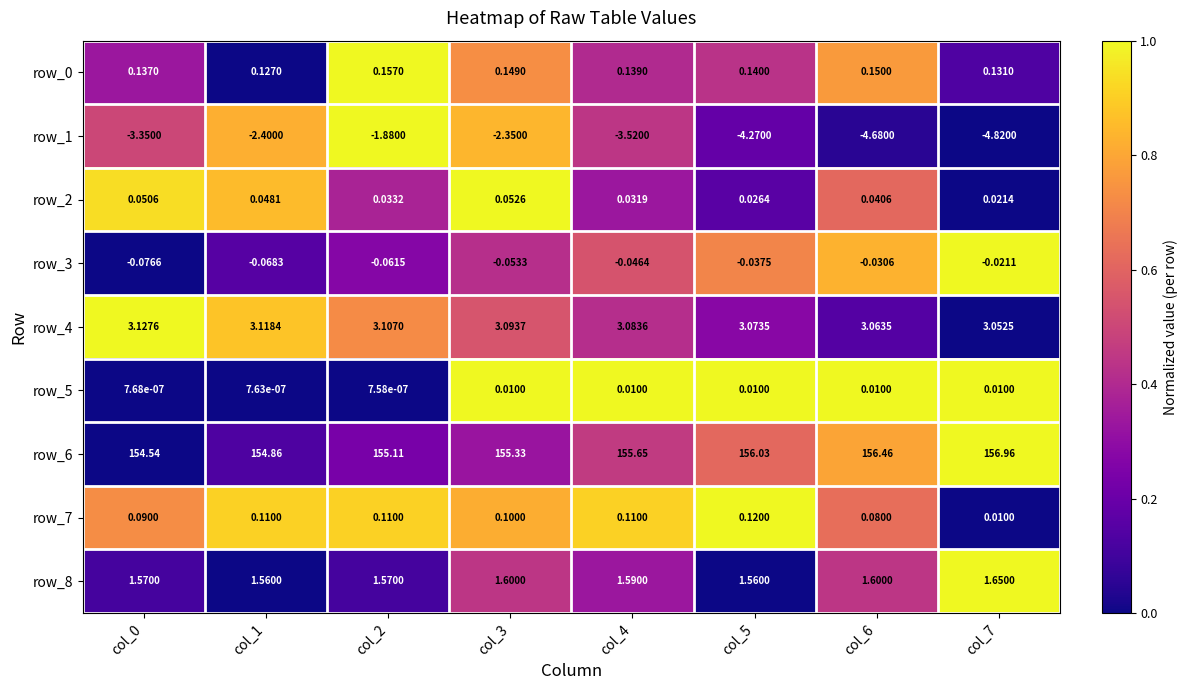

What is the sum of the row_0 values at col_3 and col_0?

0.3